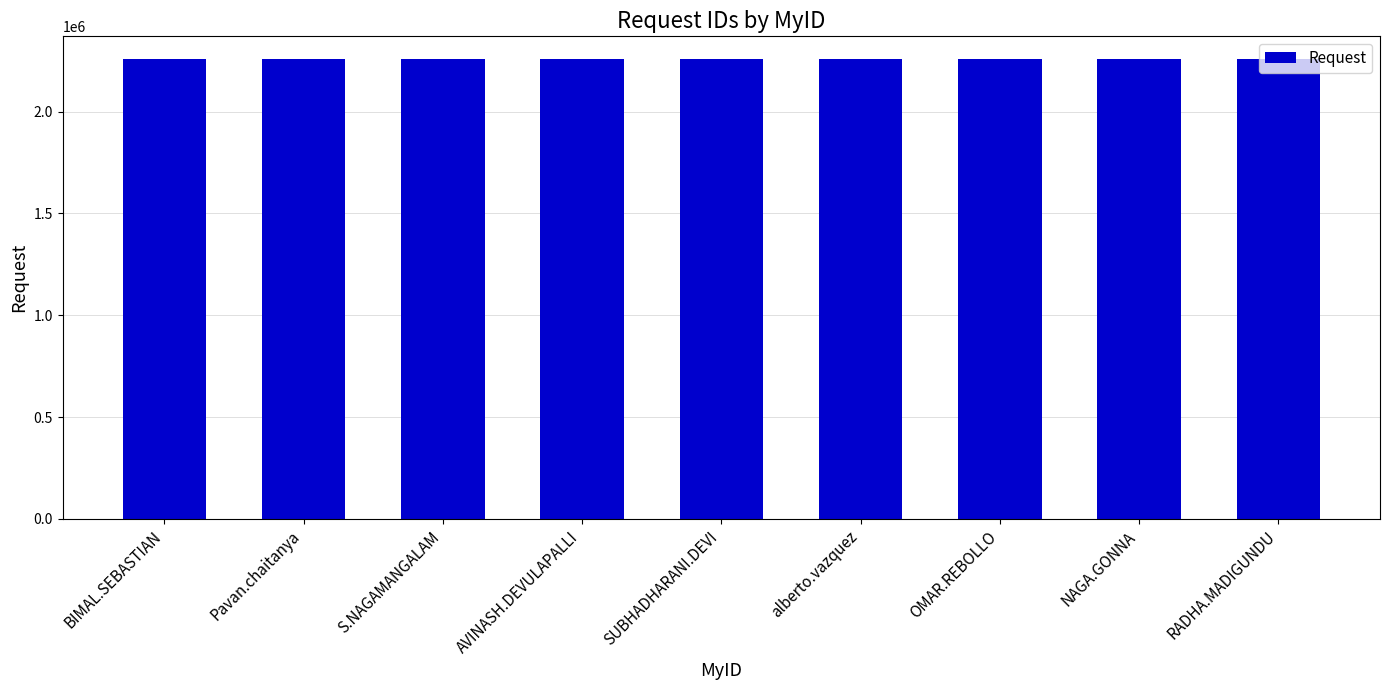

Does the chart contain stacked bars?

No